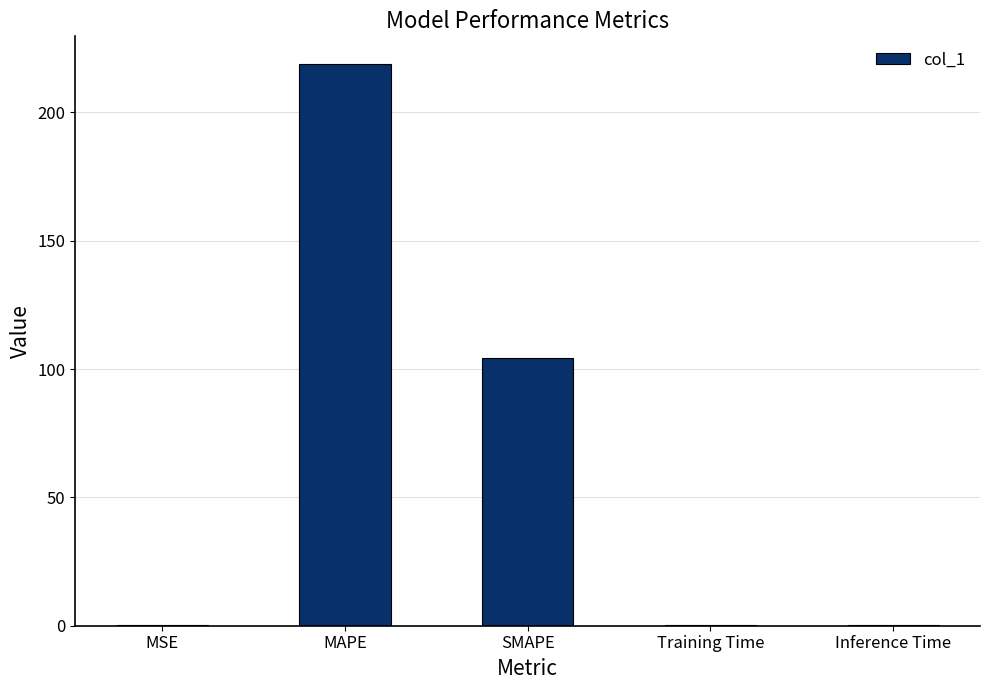

What is the ratio of the value at SMAPE to the value at MAPE?

0.5